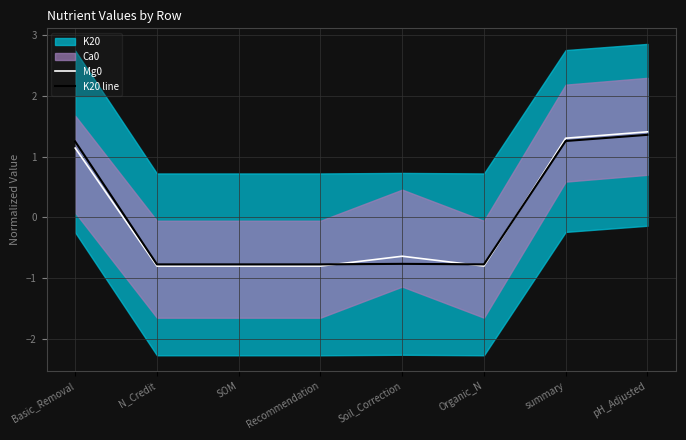

At how many categories does at least one series exceed 0?

3